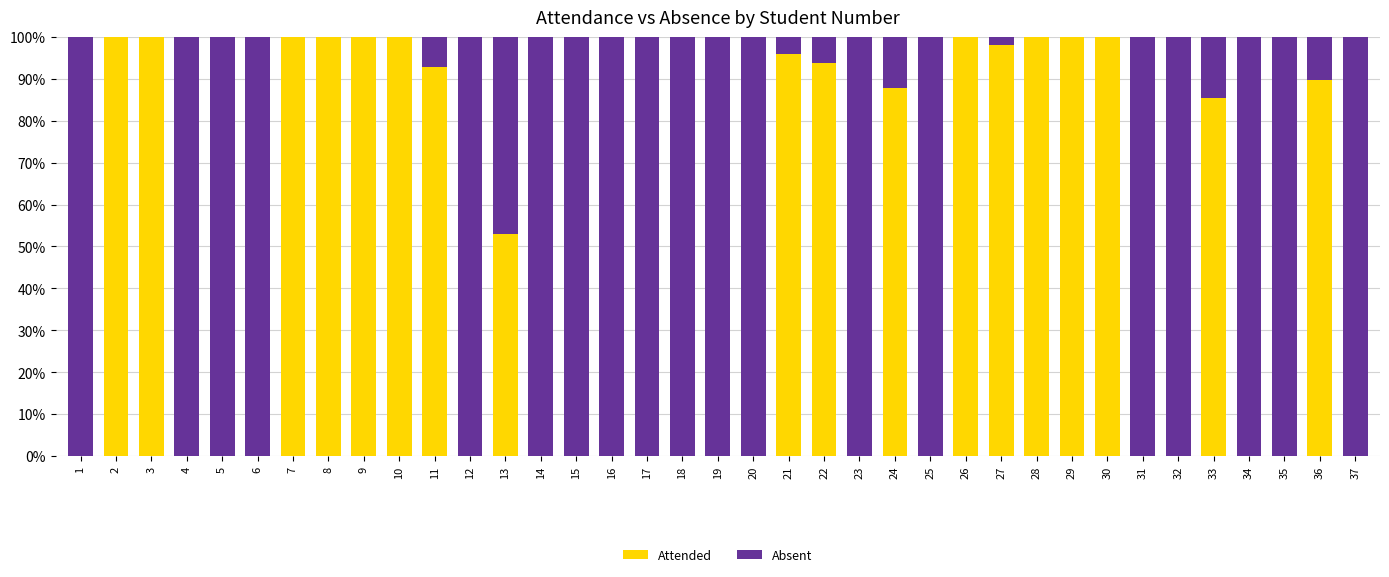

True or false: Attended has a value of 0.0 at 4.

True